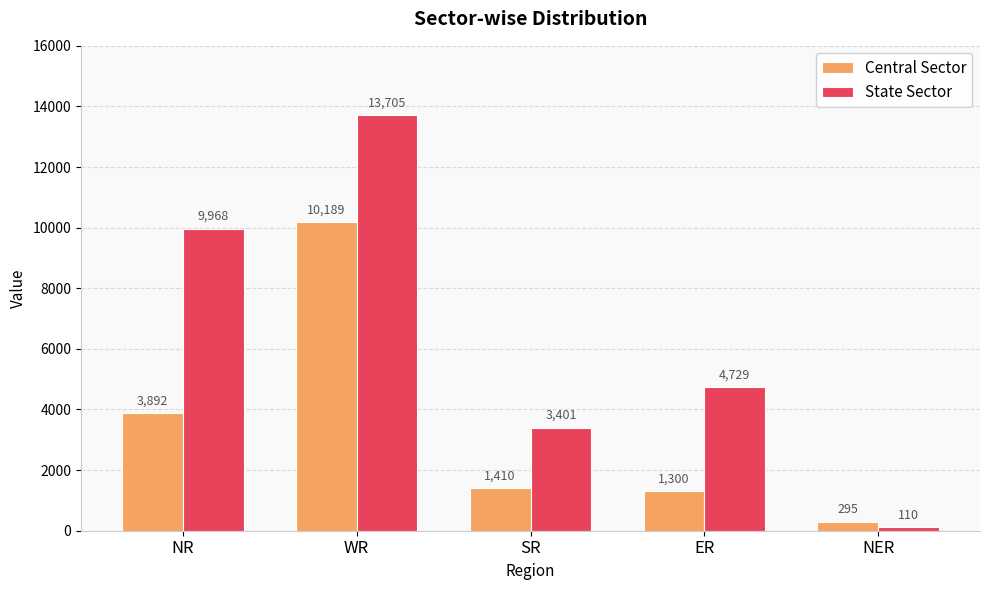

Between NR and WR, which series saw the biggest shift?

Central Sector